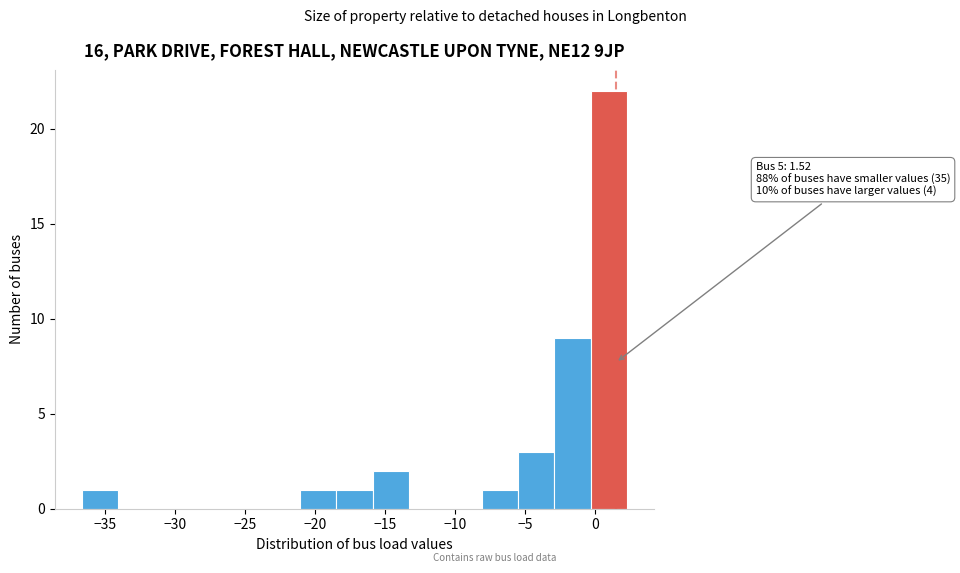

Which range on the x-axis has the tallest bar?

-0.5 to 2.5